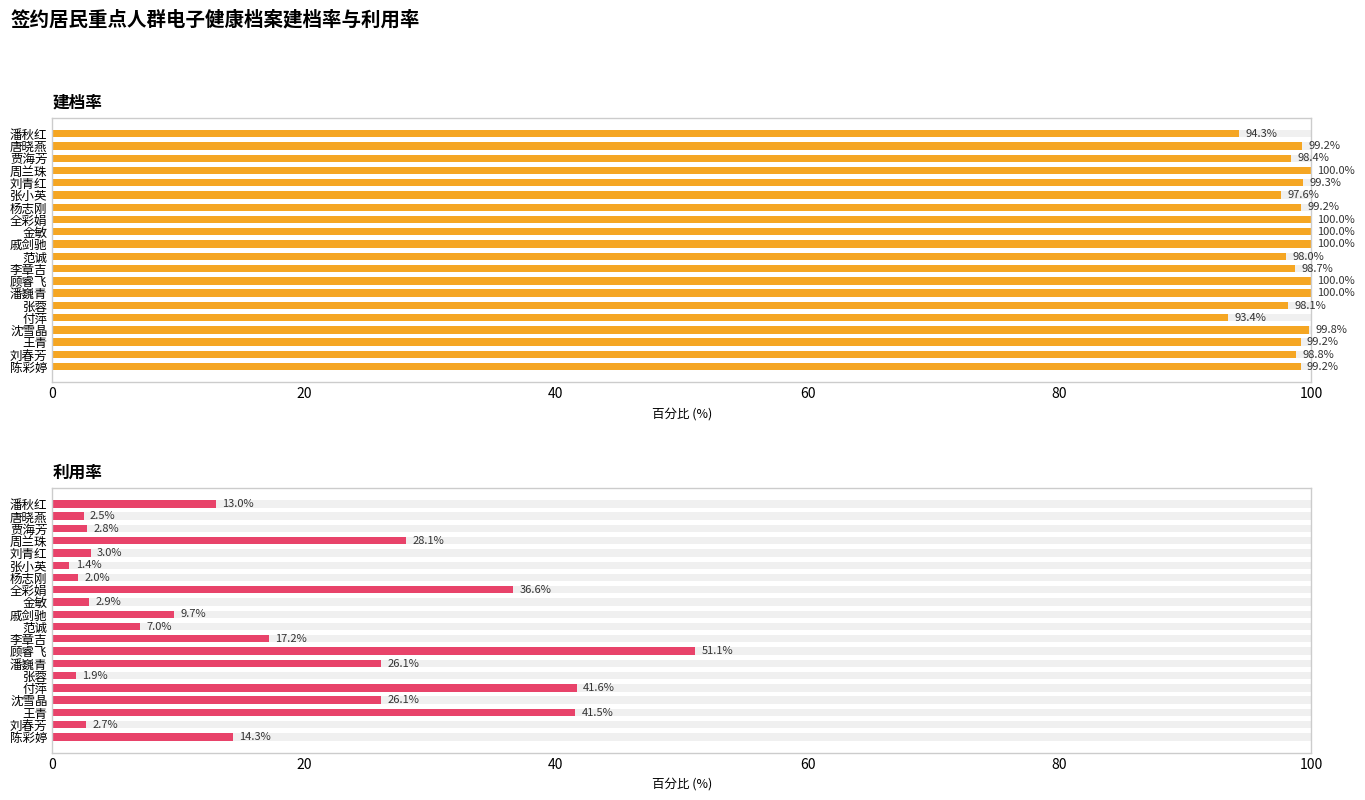

How many data points in 建档率 are above 99?

12